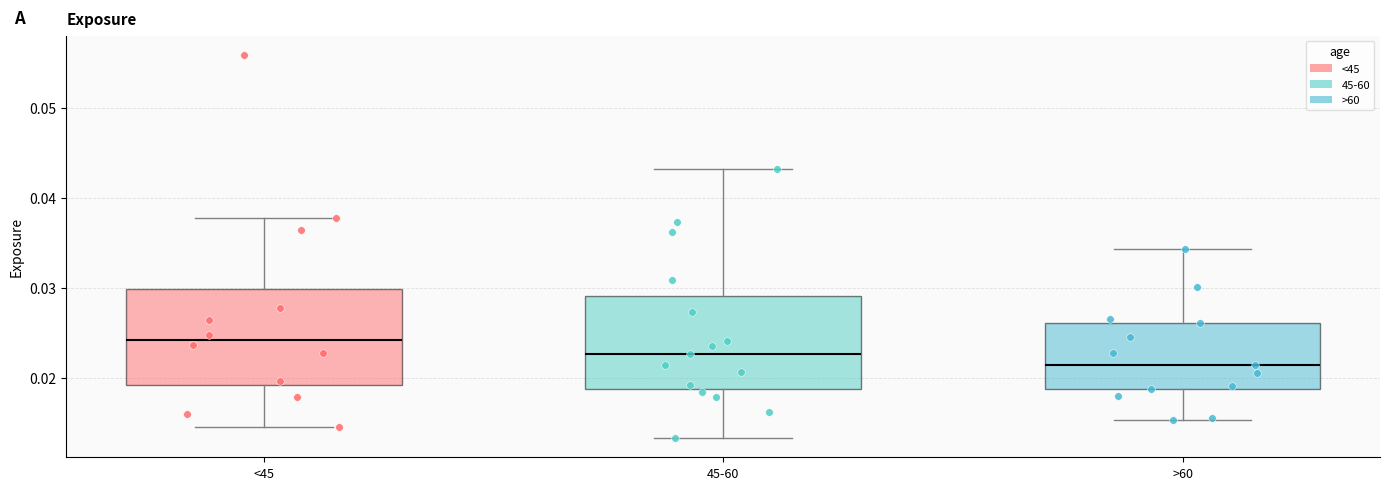

Reading left to right, read every box against the y-axis: the position of its median line, the range the box covers, and the ends of its whiskers. The values are not printed on the chart, so give them approximately, as read against the axis.

<45: median 0.024, box 0.019 to 0.030, whiskers 0.015 to 0.038
45-60: median 0.023, box 0.019 to 0.029, whiskers 0.013 to 0.043
>60: median 0.022, box 0.019 to 0.026, whiskers 0.015 to 0.034